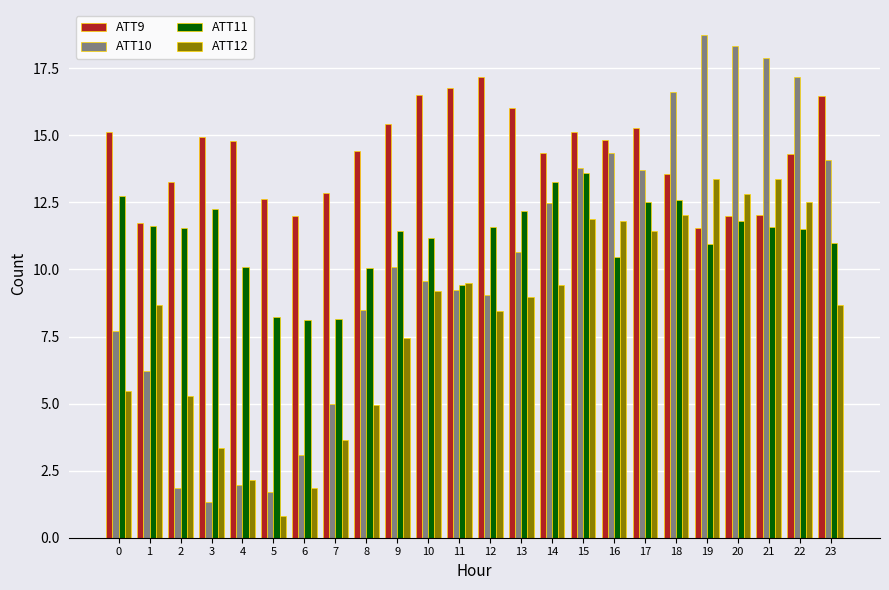

How many groups of bars are there?

24